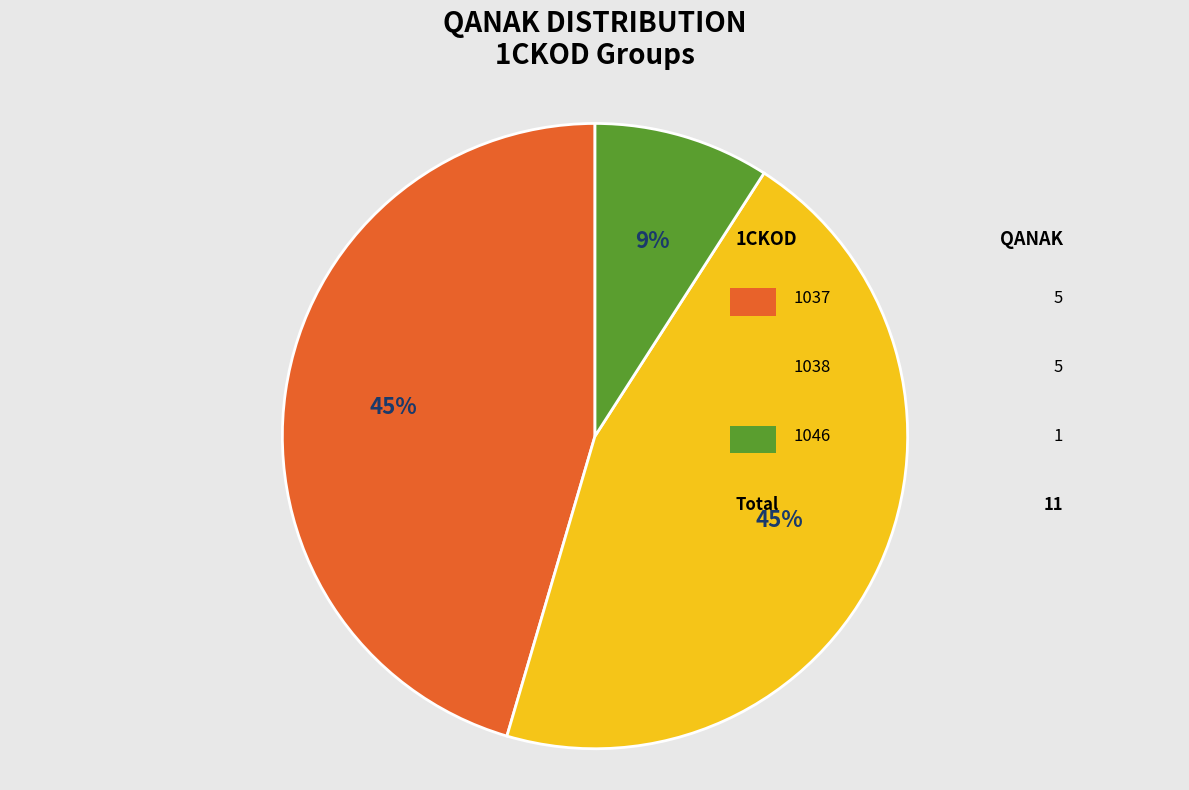

To the nearest percent, what is the average slice percentage?

33%